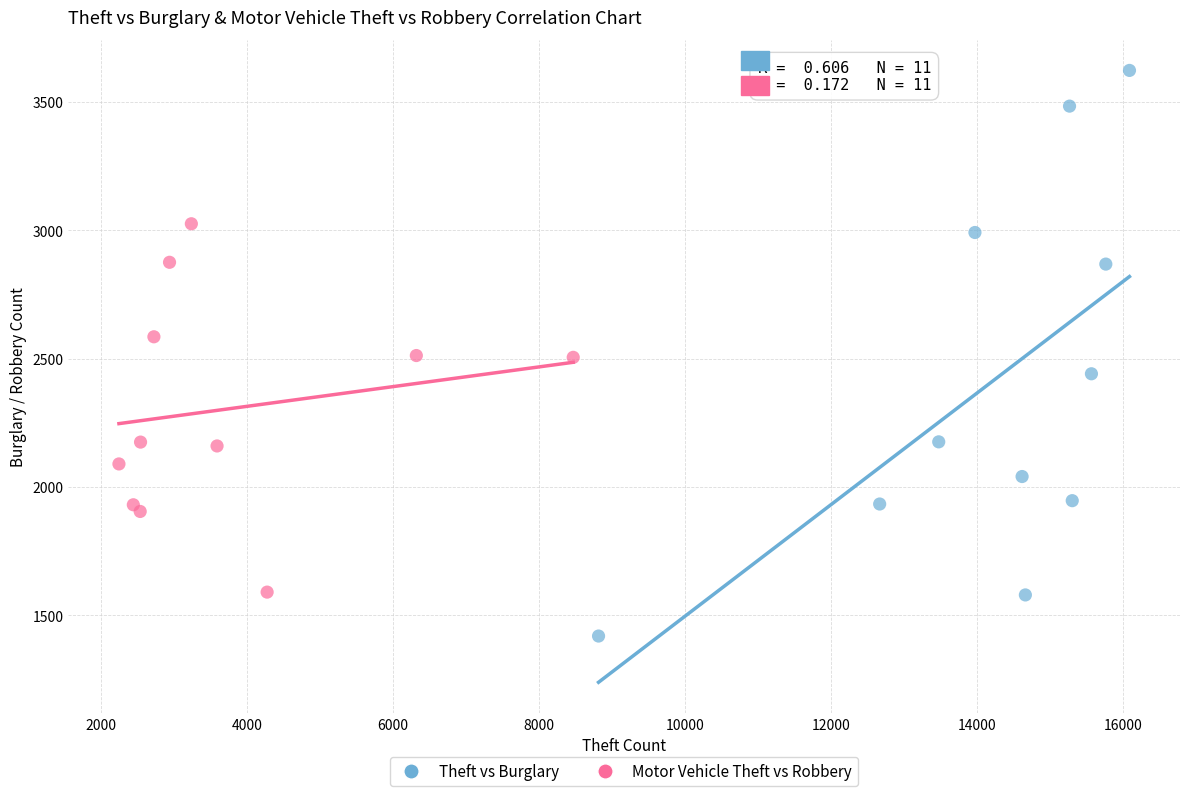

Which series reaches the maximum Y coordinate?

Theft vs Burglary